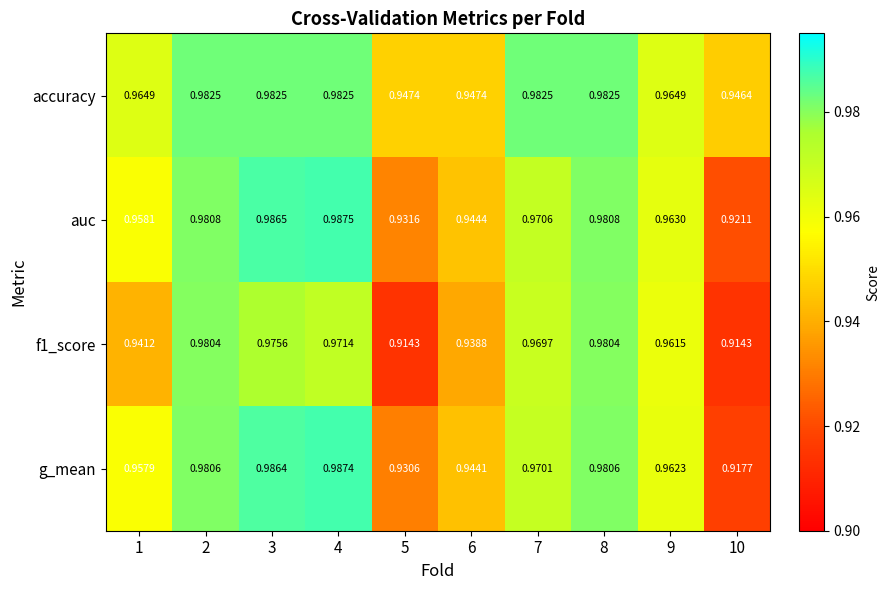

Which series has the largest range (max minus min)?

g_mean